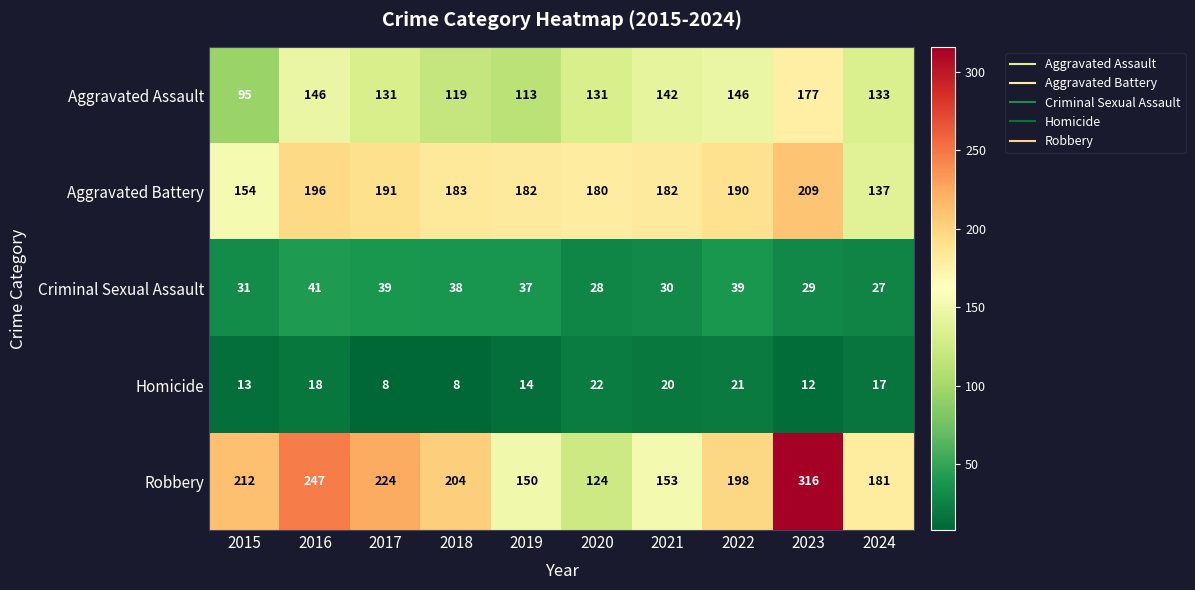

What is the difference between the maximum and minimum values in the Criminal Sexual Assault series?

14